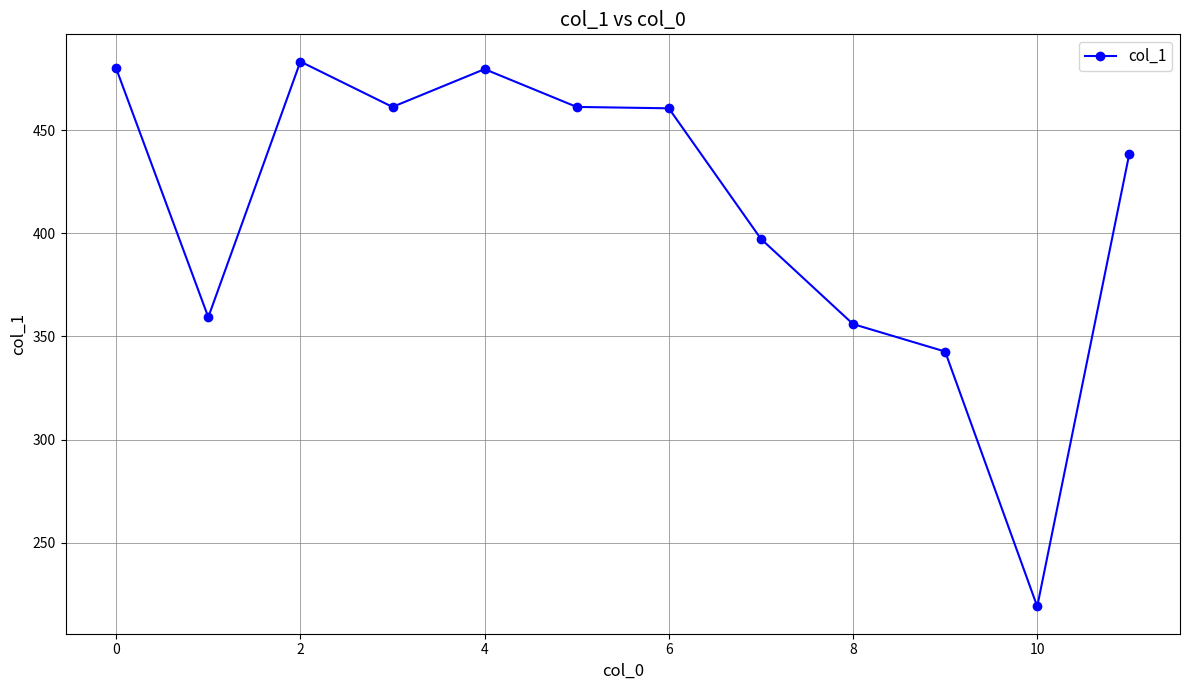

How many values exceed 460?

6